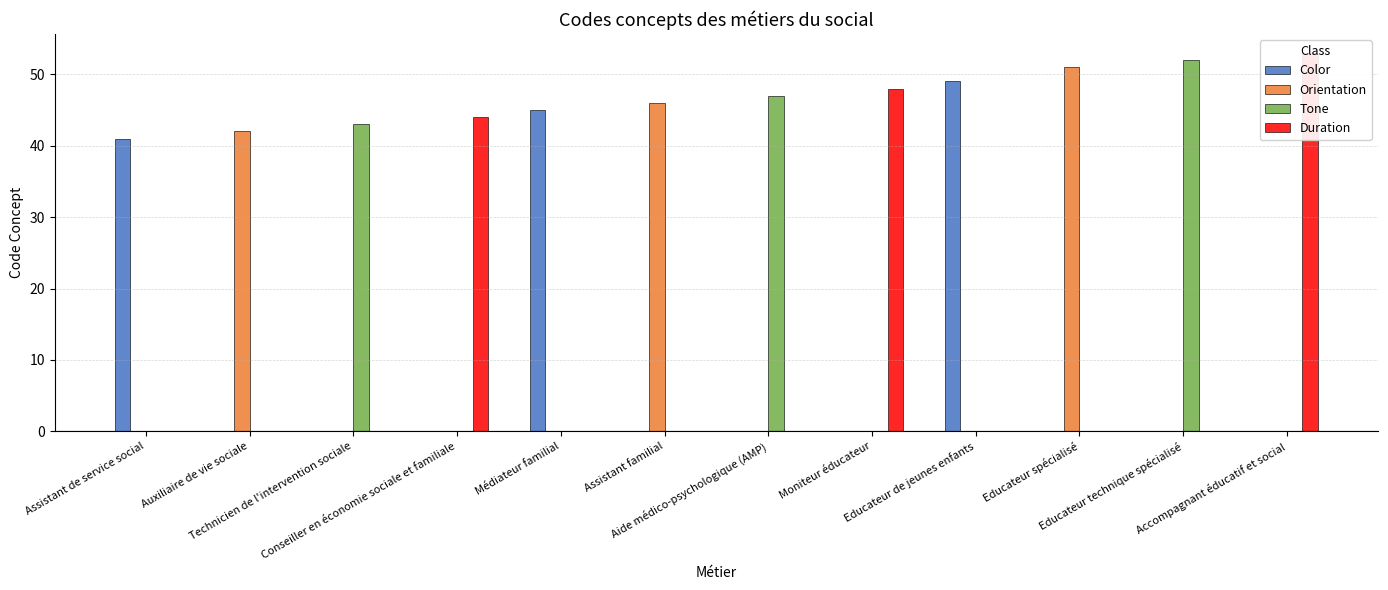

What is the difference between the highest and lowest values at Auxiliaire de vie sociale?

42